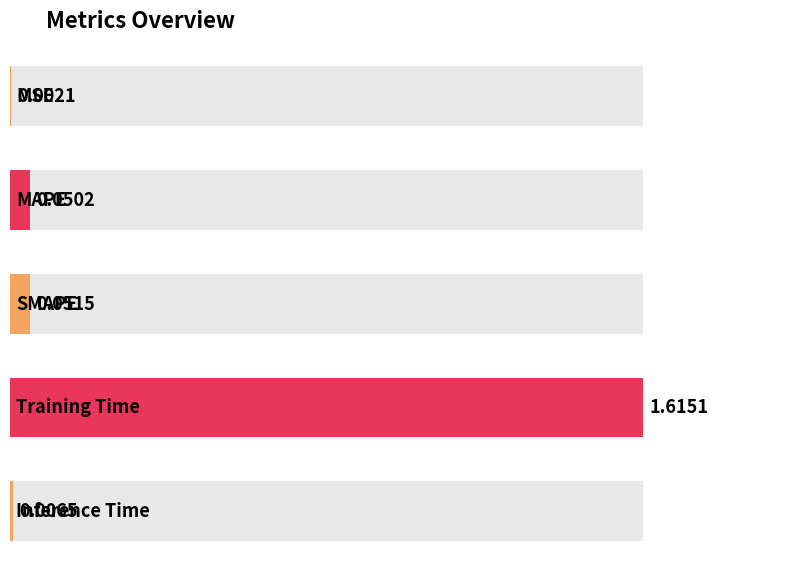

At which label is the value closest to 0?

MSE